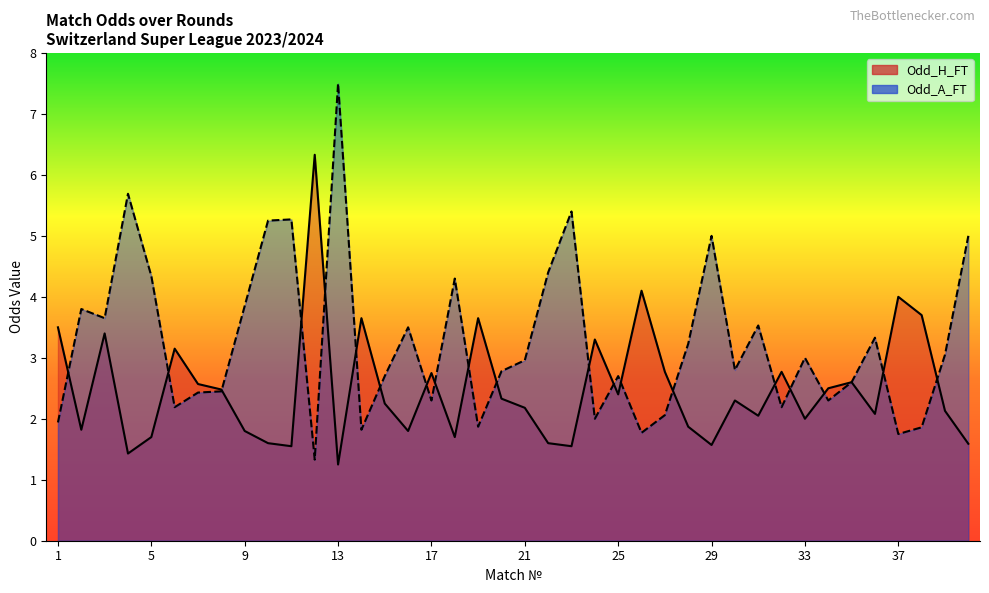

Is it true that Odd_A_FT equals 2.5 at 8?

True